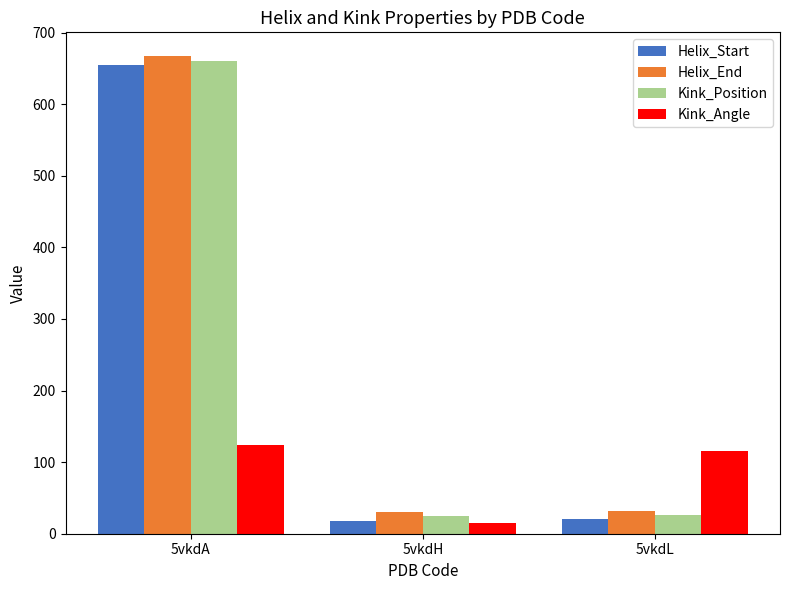

What is the minimum value shown in the chart?

14.5